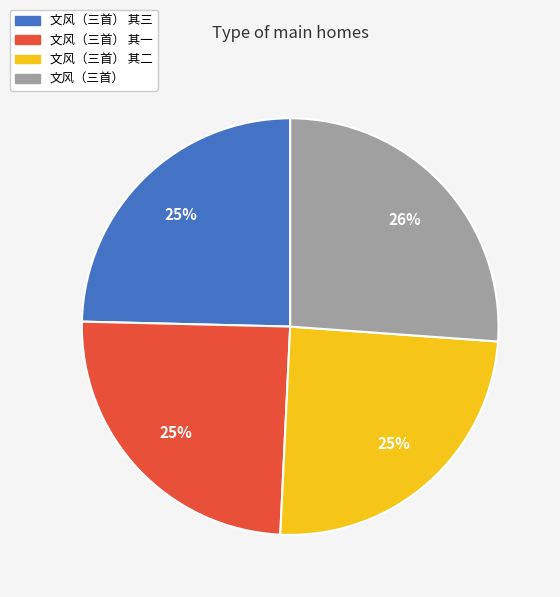

To the nearest percent, what is the average slice percentage?

25%